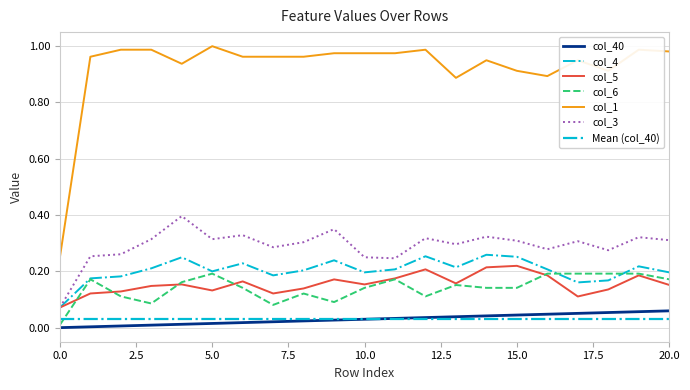

What is the sum of the col_1 values at 6 and 13?

1.9